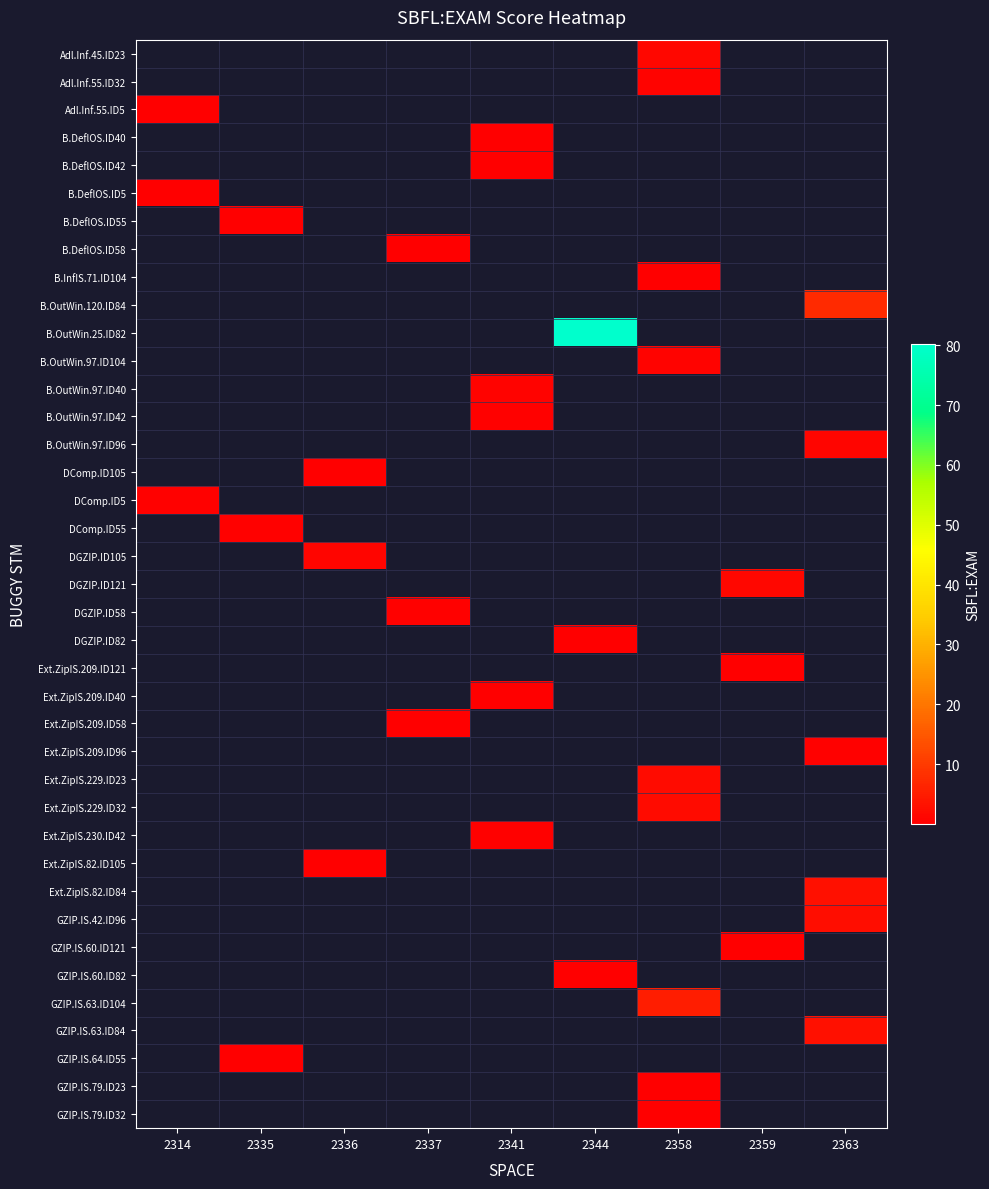

Which category has the highest value across all series?

2344